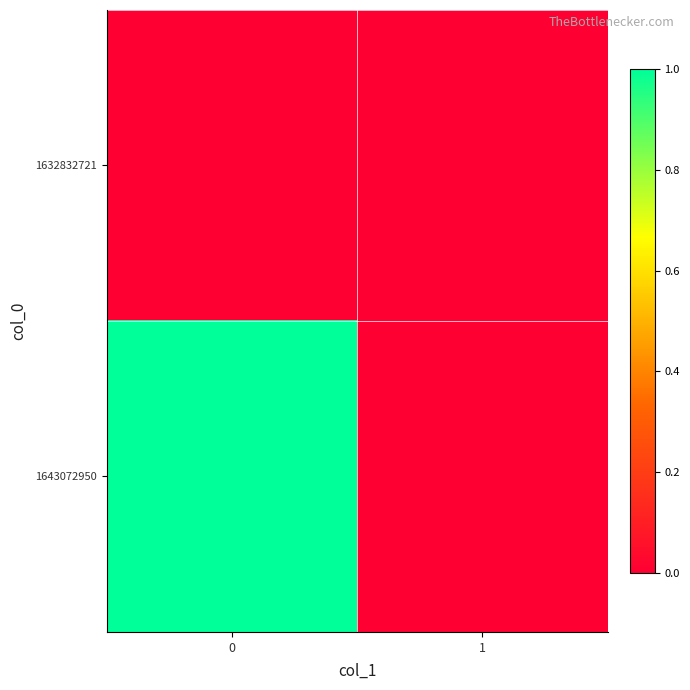

Which series changed the most between 0 and 1?

1643072950